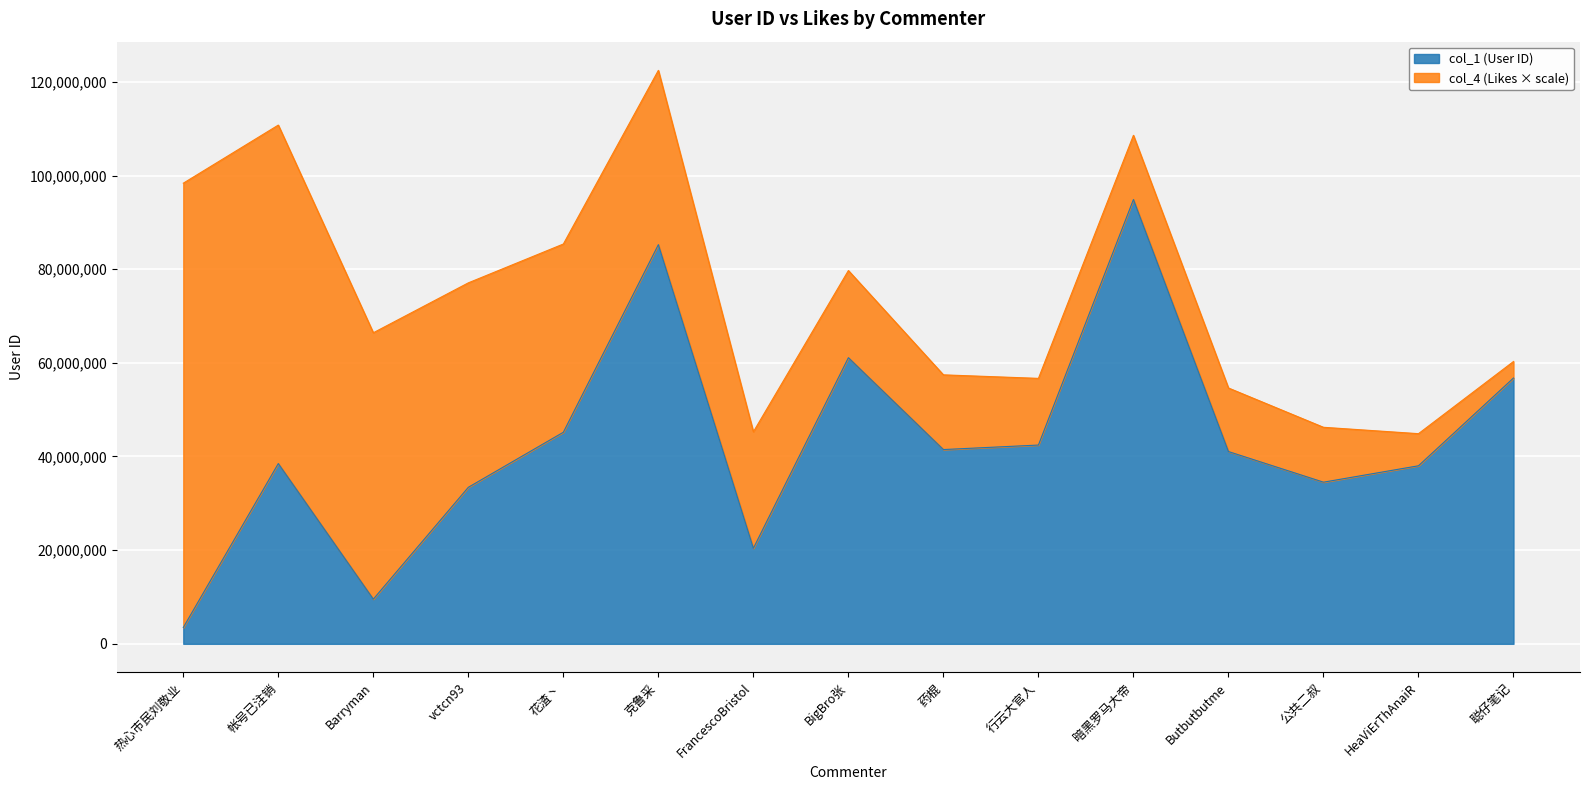

What is the maximum value shown in the chart?

94872186